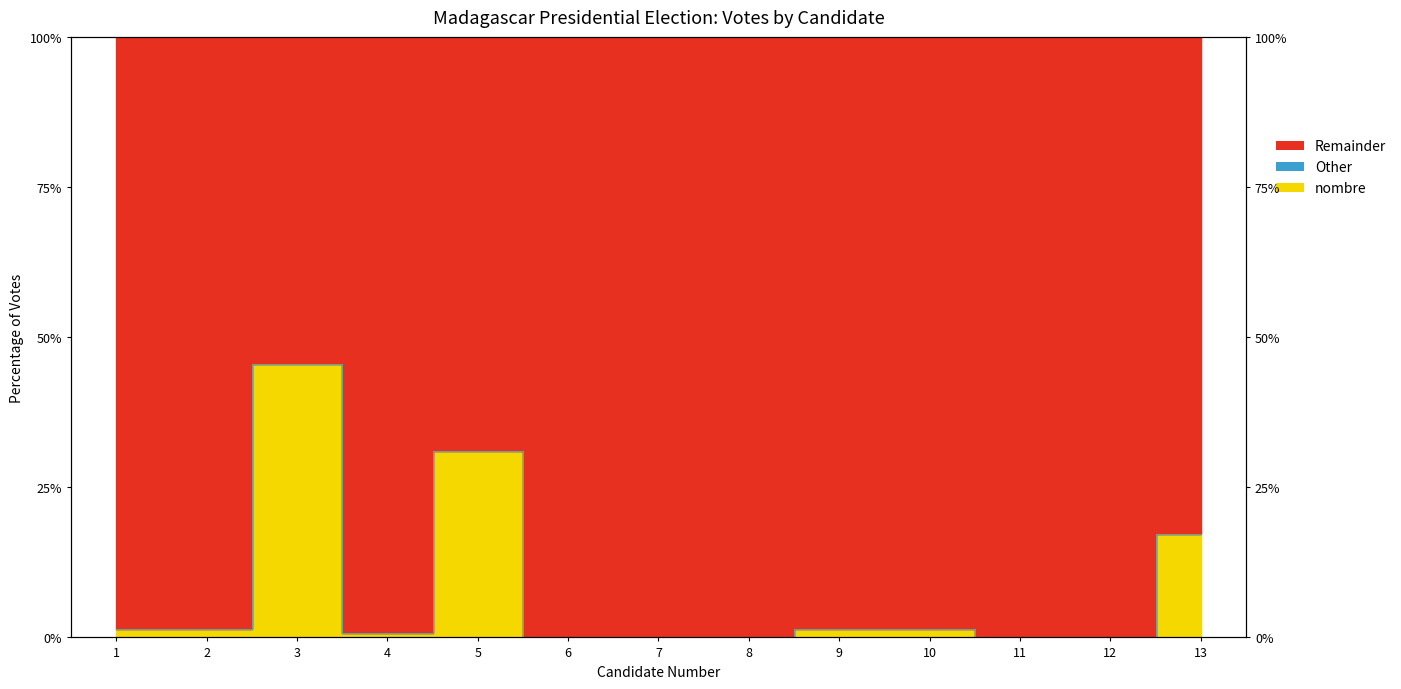

Reading right to left, extract all data points from this chart.

17.2	0.0	0.0	1.4	1.4	0.0	0.0	0.0	31.0	0.7	45.5	1.4	1.4